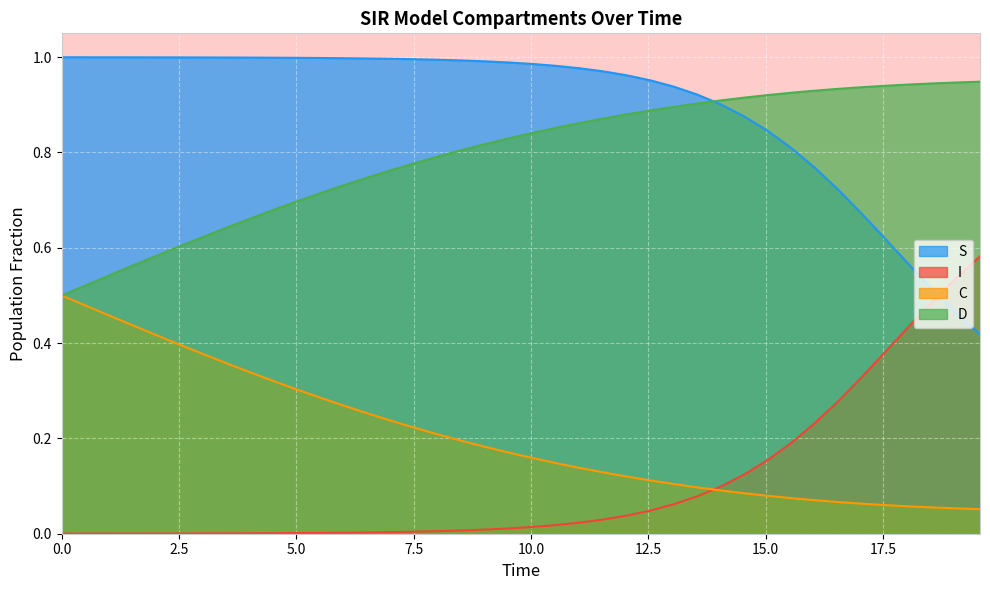

How many lines are shown in the chart?

4